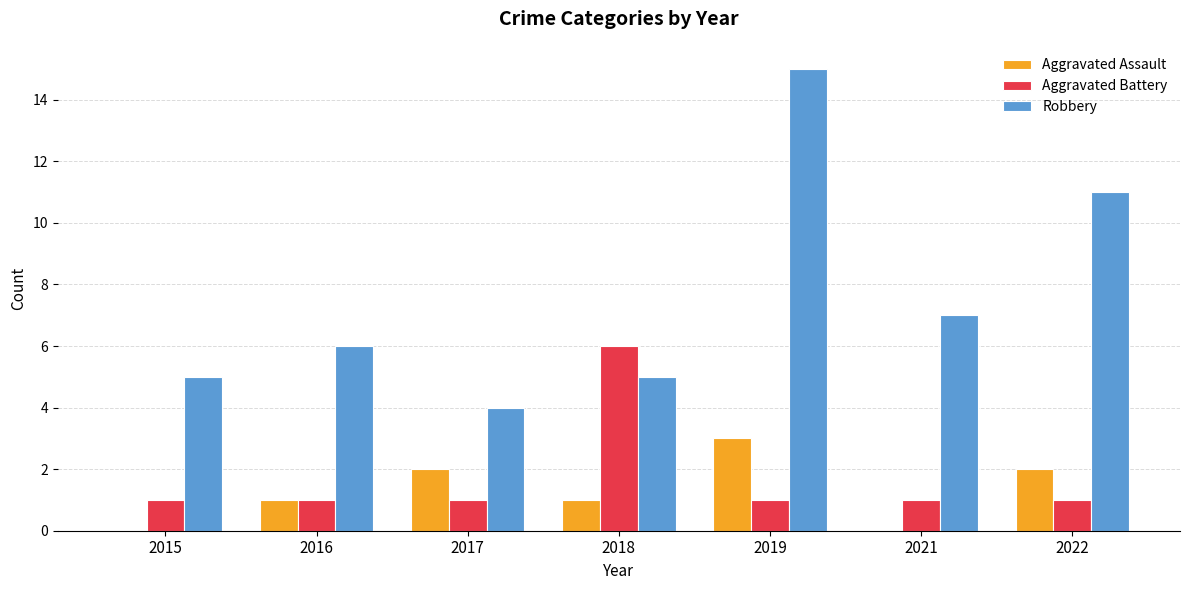

The Robbery series shows 25 at 2019. True or false?

False